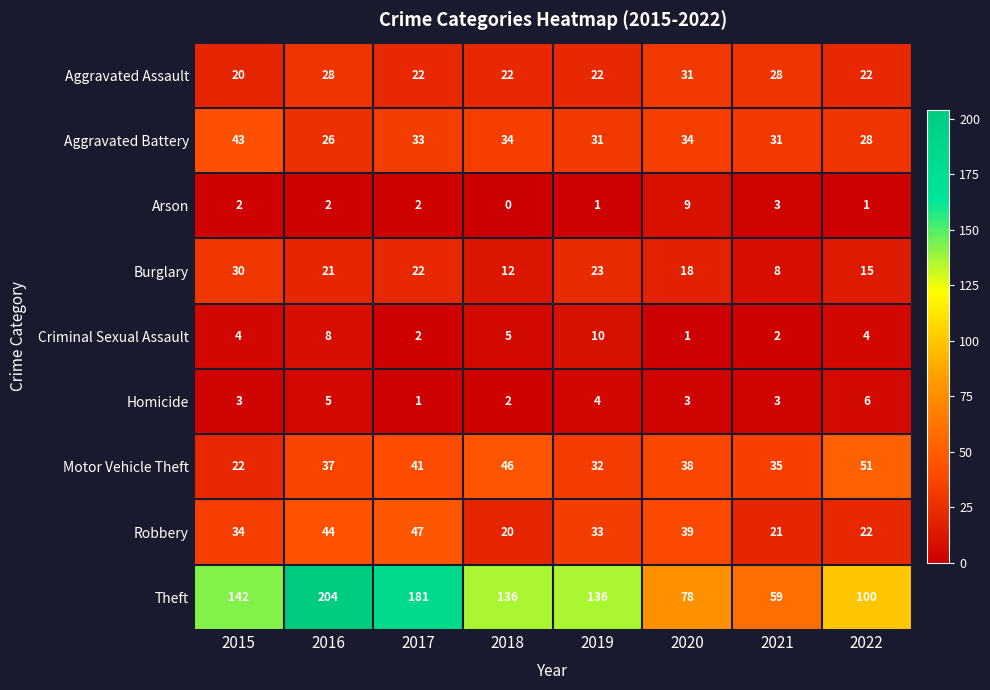

The Robbery series shows 15 at 2022. True or false?

False